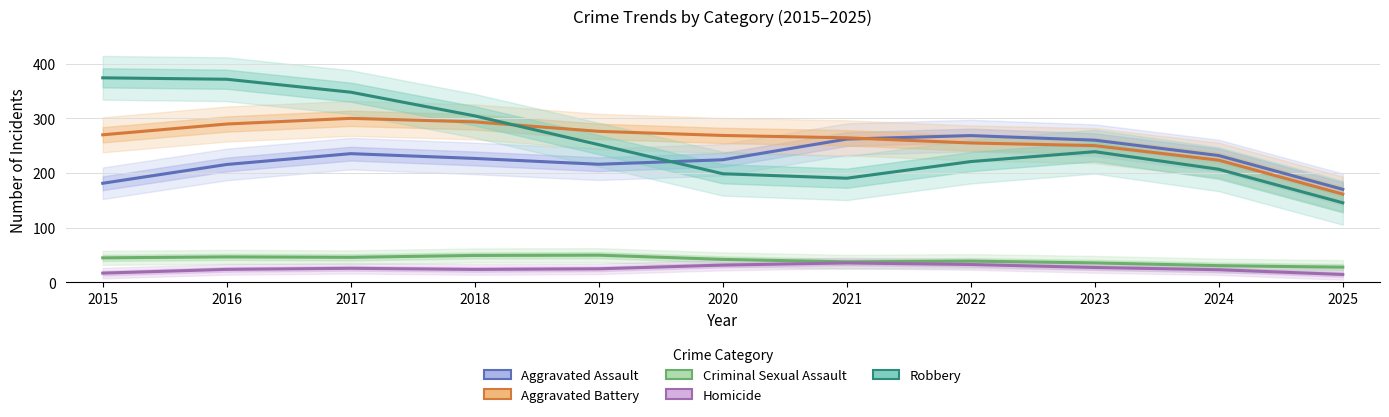

How many data points in Aggravated Battery are above 268?

6